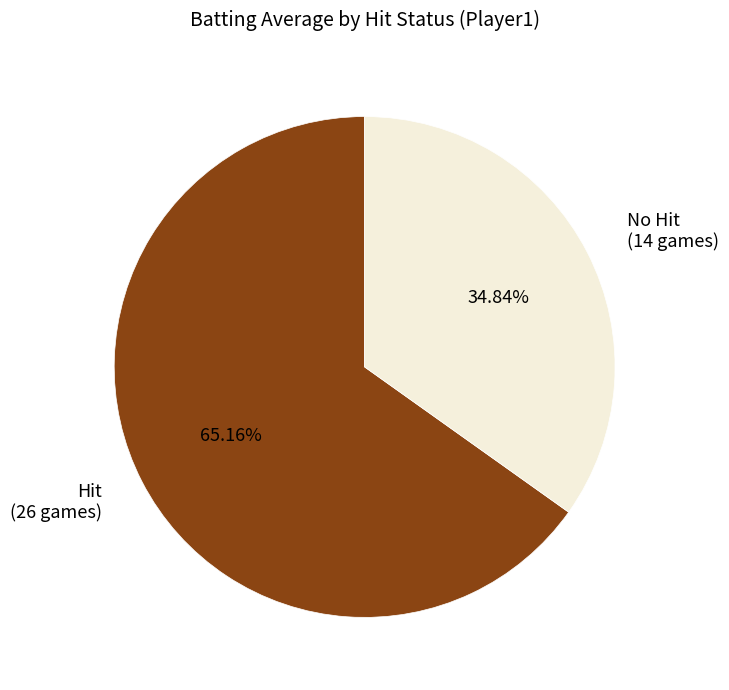

Is there any slice that represents more than half of the pie?

Yes